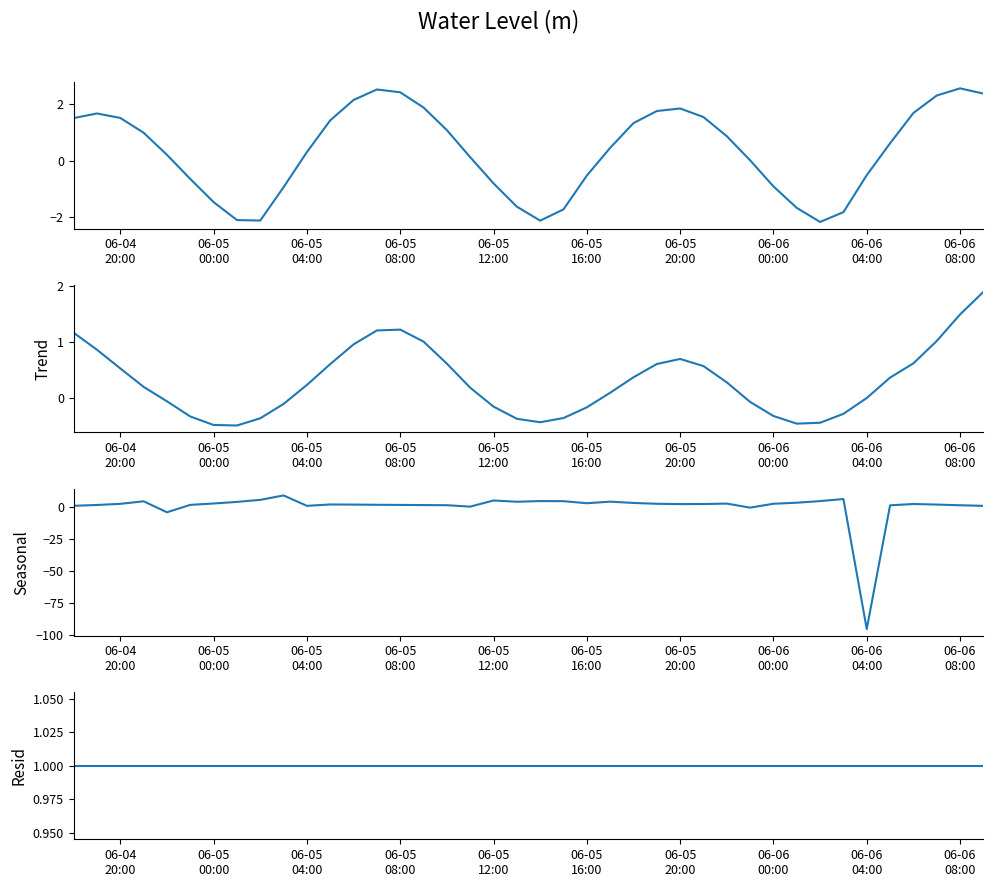

Which series has the largest total across all categories?

Resid